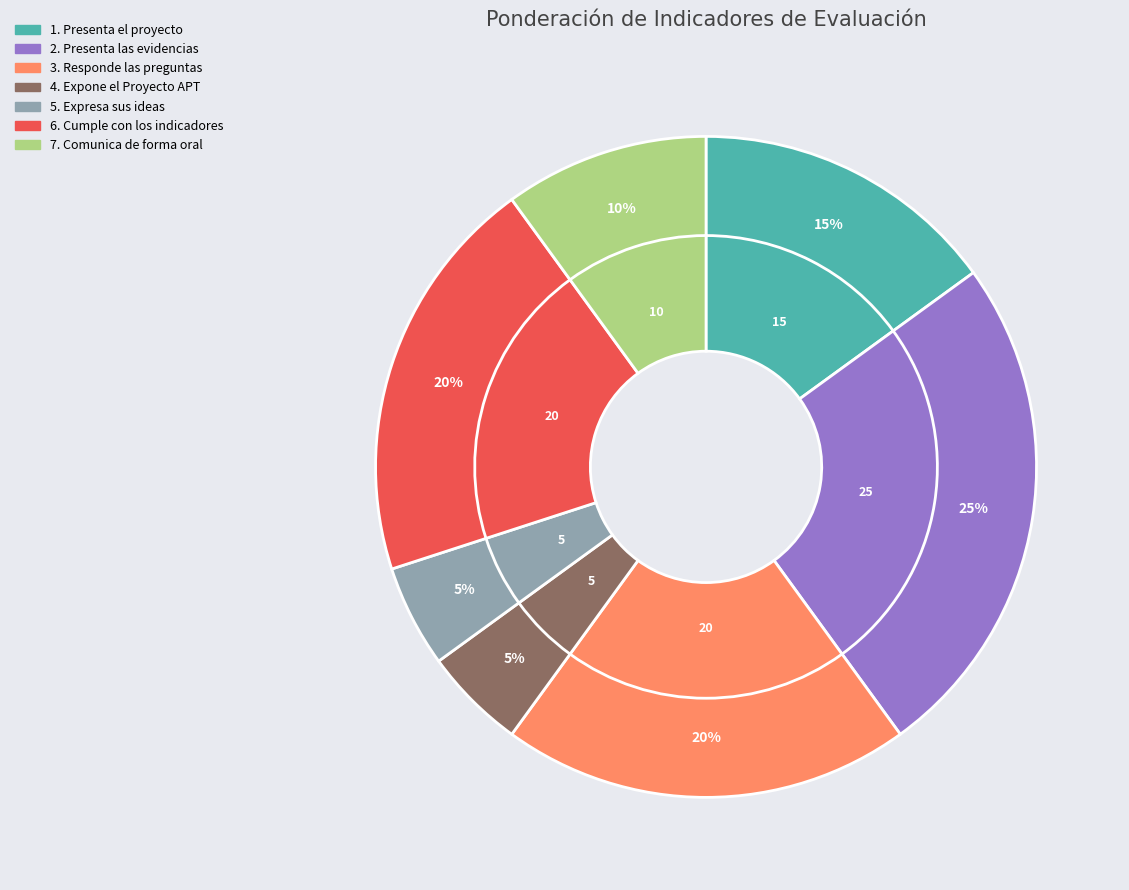

Is it true that 3. Responde las preguntas is 28% of the pie?

False